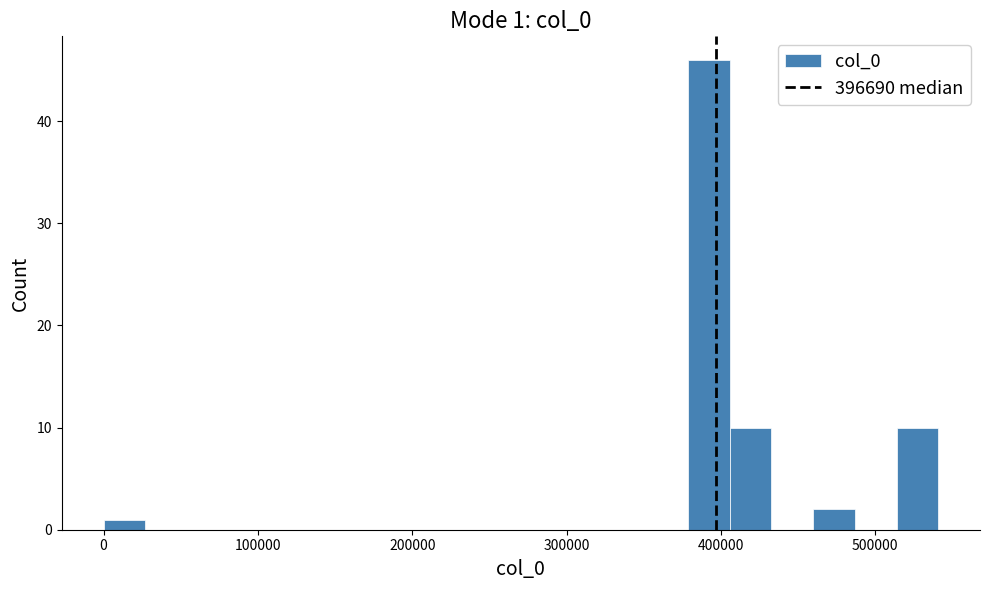

Around what value on the x-axis is the tallest bar? Give the approximate position of its centre, as read against the axis.

390000